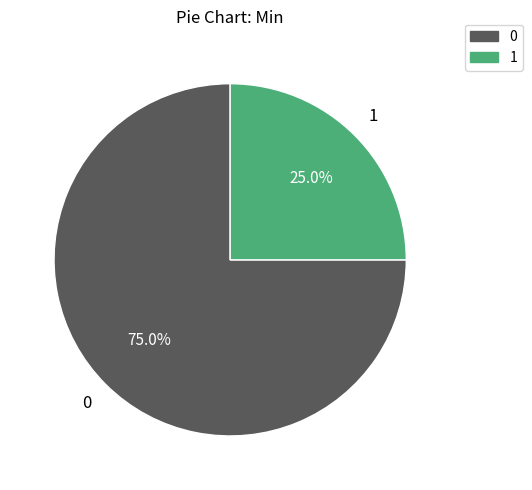

Is there any slice that represents more than half of the pie?

Yes